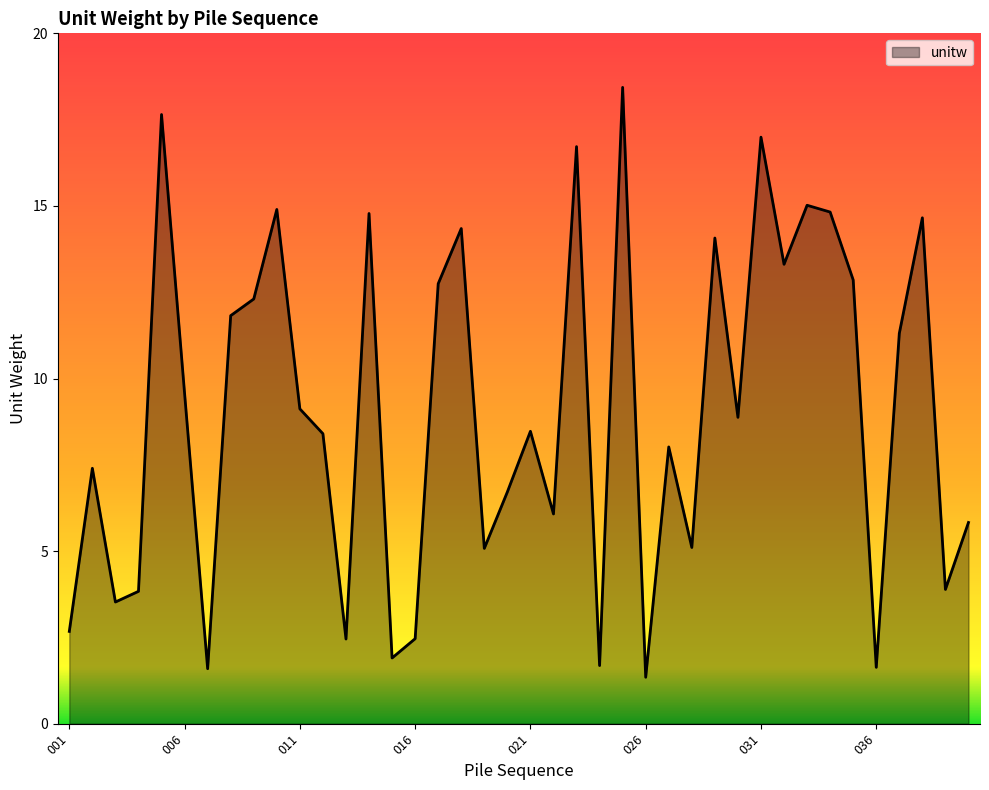

What is the difference between the maximum and minimum values?

17.1